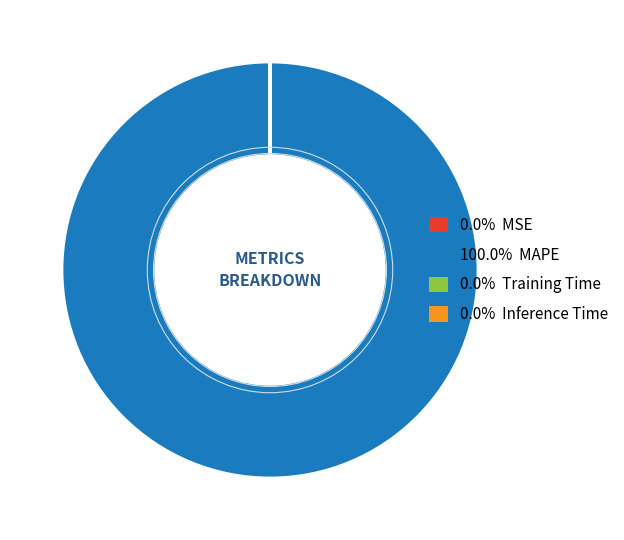

Does any single category account for the majority?

Yes